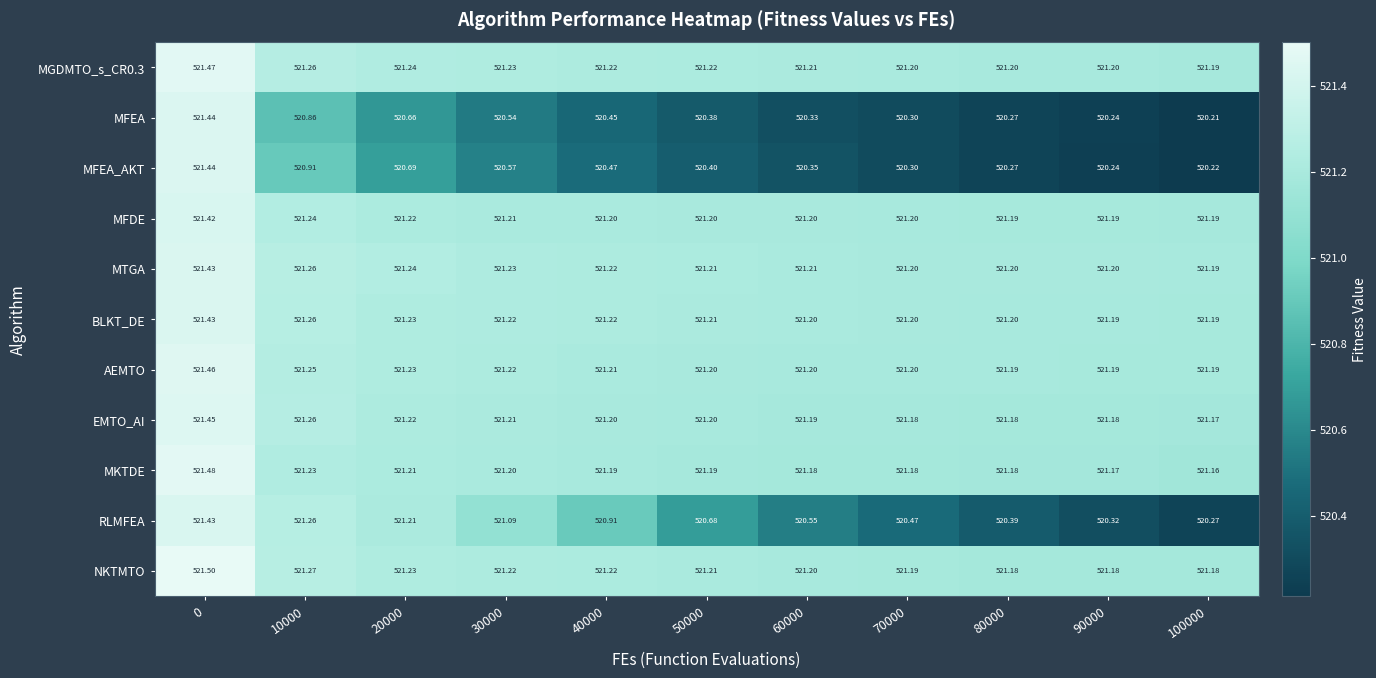

At how many categories does at least one series exceed 521?

11